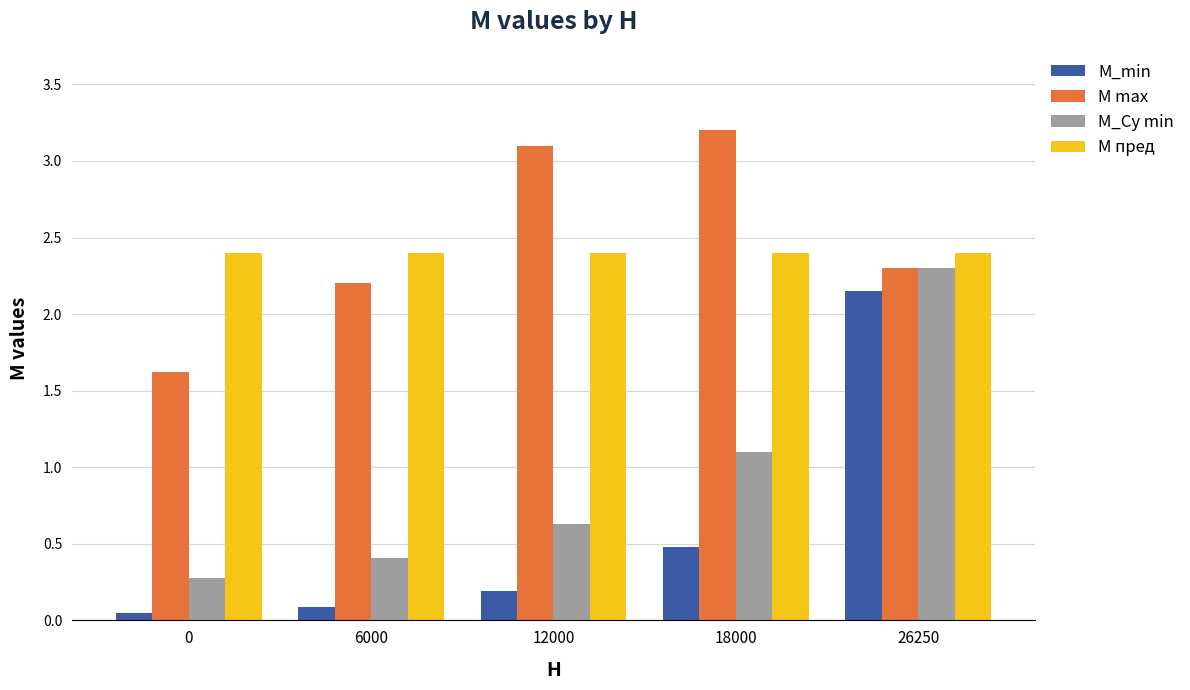

How many data points in M max are above 2?

4